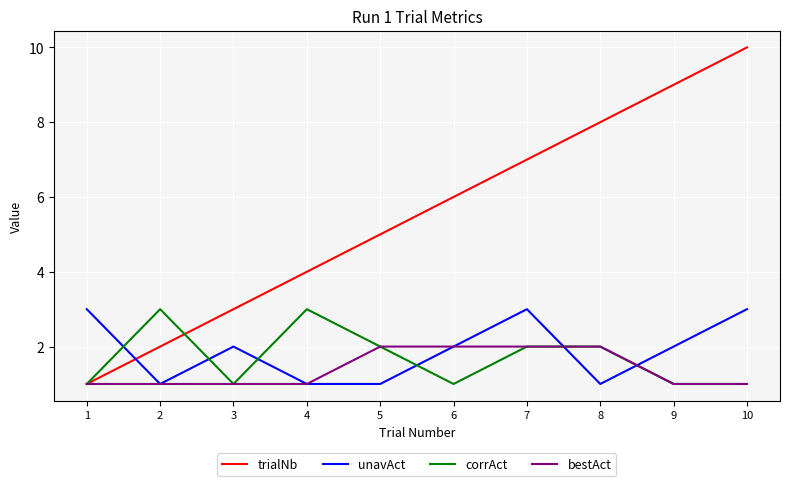

Where does the unavAct series first go above 2?

1